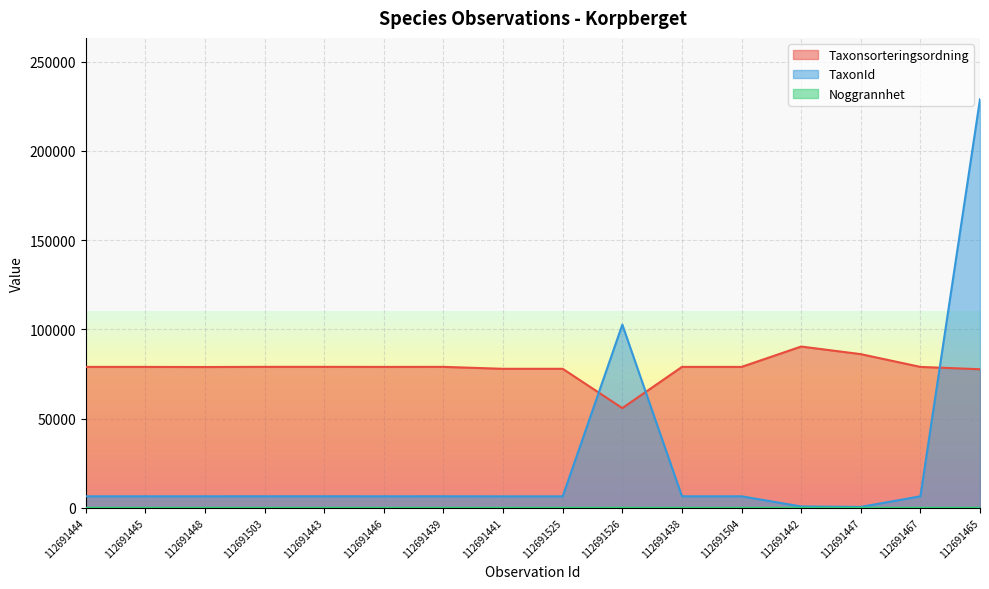

At how many categories does at least one series exceed 67664?

16